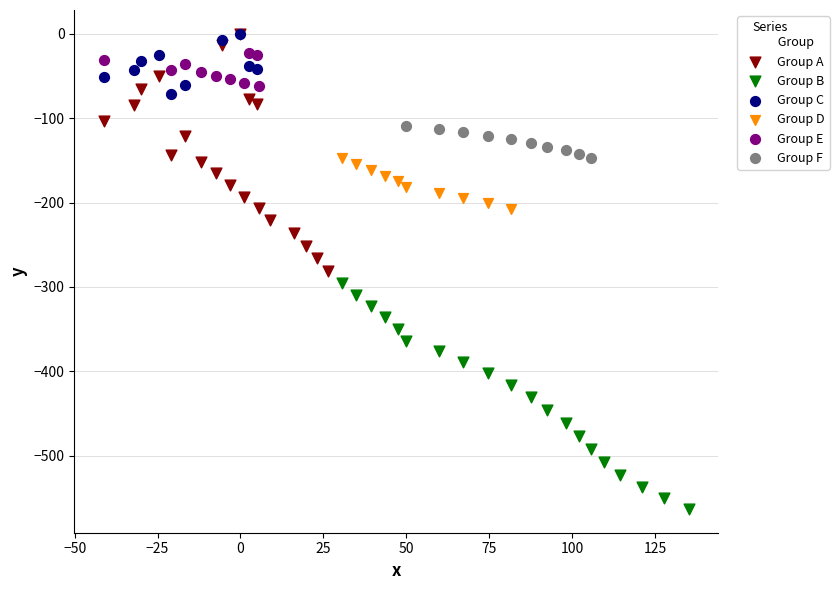

Which series has the widest spread of Y values?

Group A